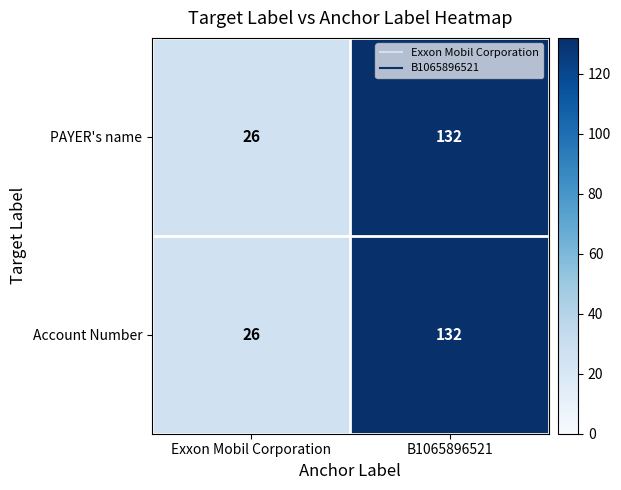

Reading left to right, extract all data points from this chart.

PAYER's name: 26	132
Account Number: 26	132